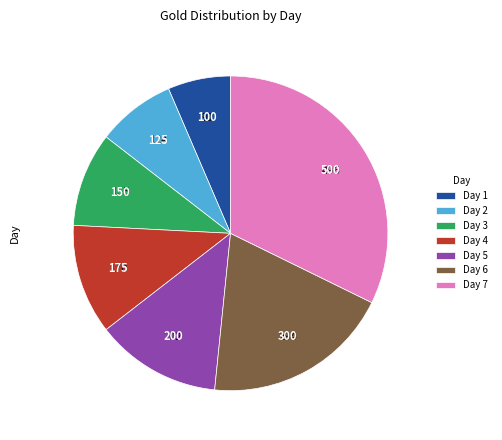

Between Day 1 and Day 3, which is larger?

Day 3